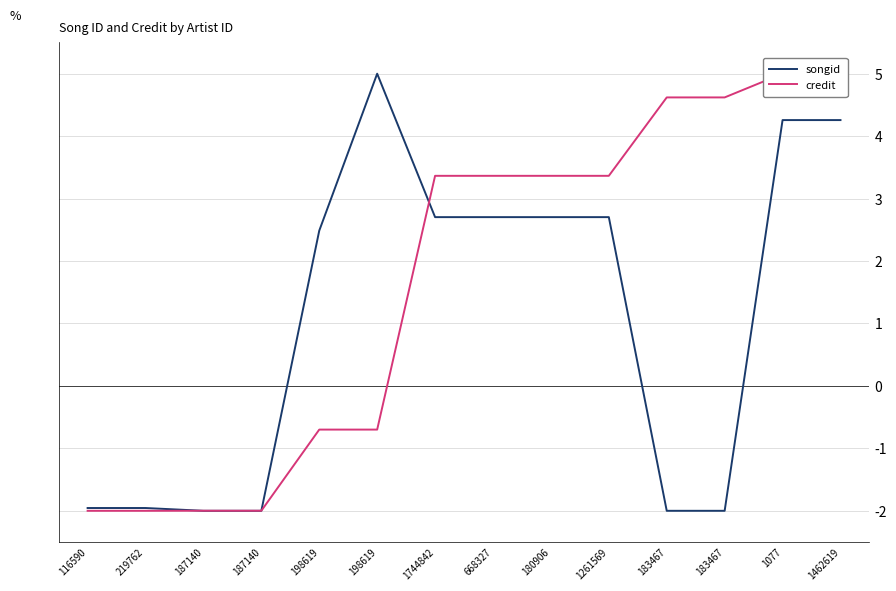

Does the chart display data point markers on the line(s)?

No